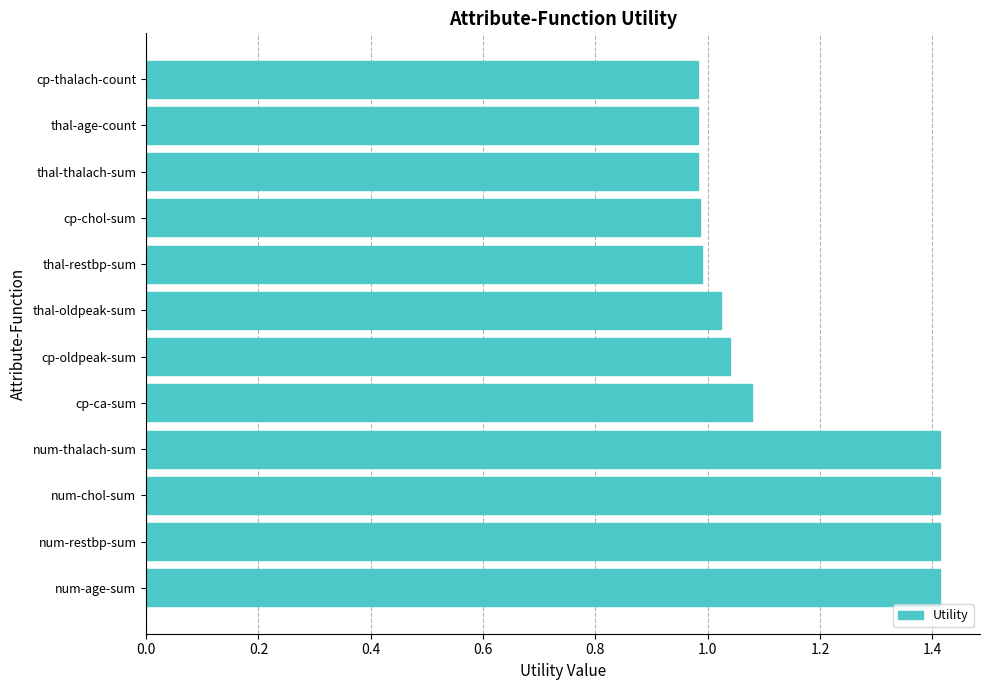

What is the difference between the maximum and minimum values?

0.4